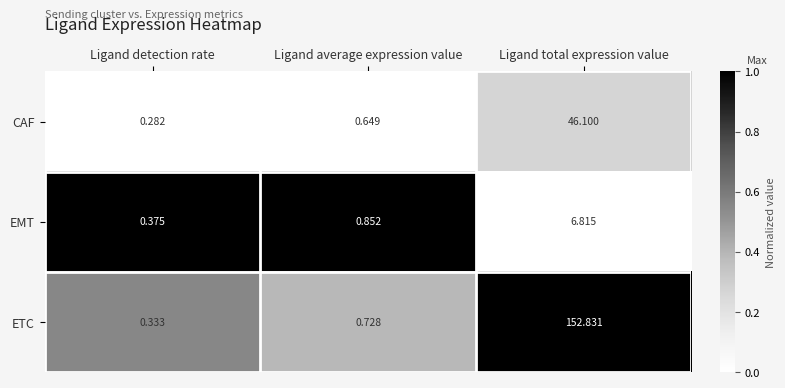

How many series are shown in this chart?

3